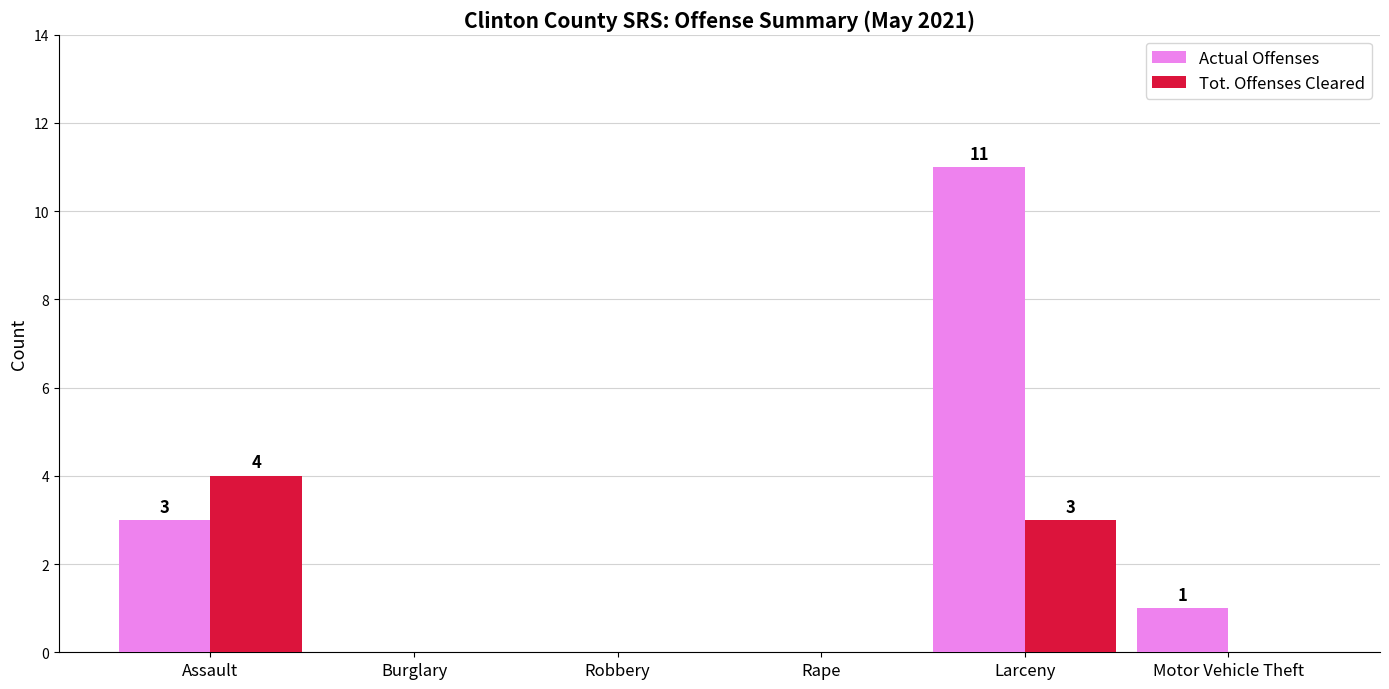

At which category is the sum across all series the highest?

Larceny